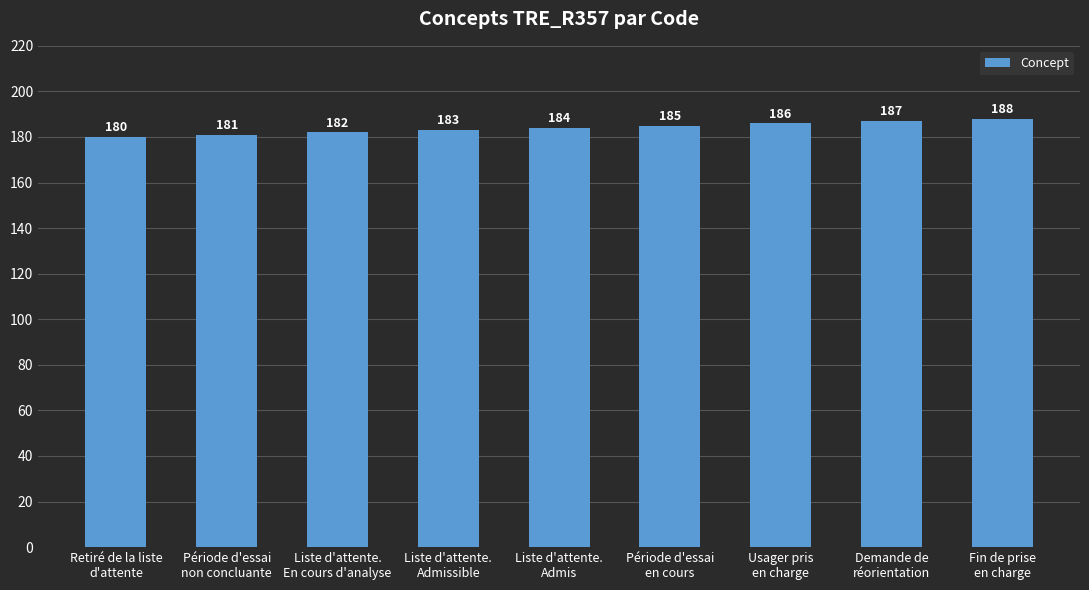

The chart shows a value of 184 at Liste d'attente.
Admis. True or false?

True